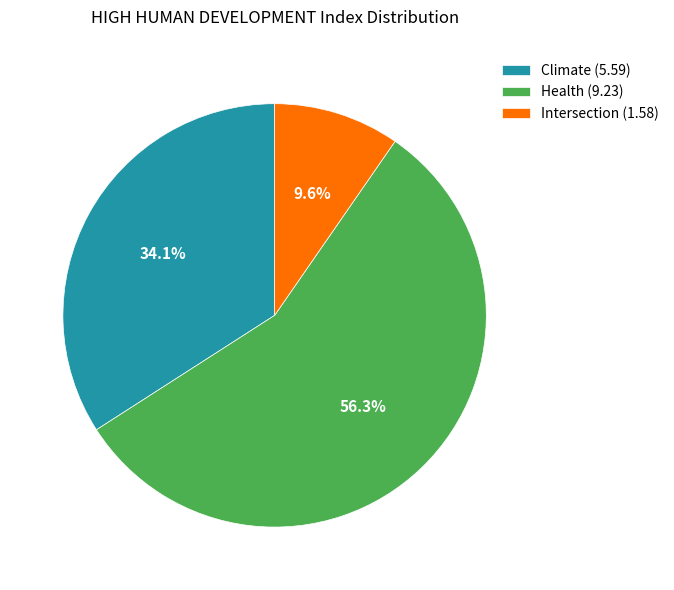

How many segments does this pie chart have?

3